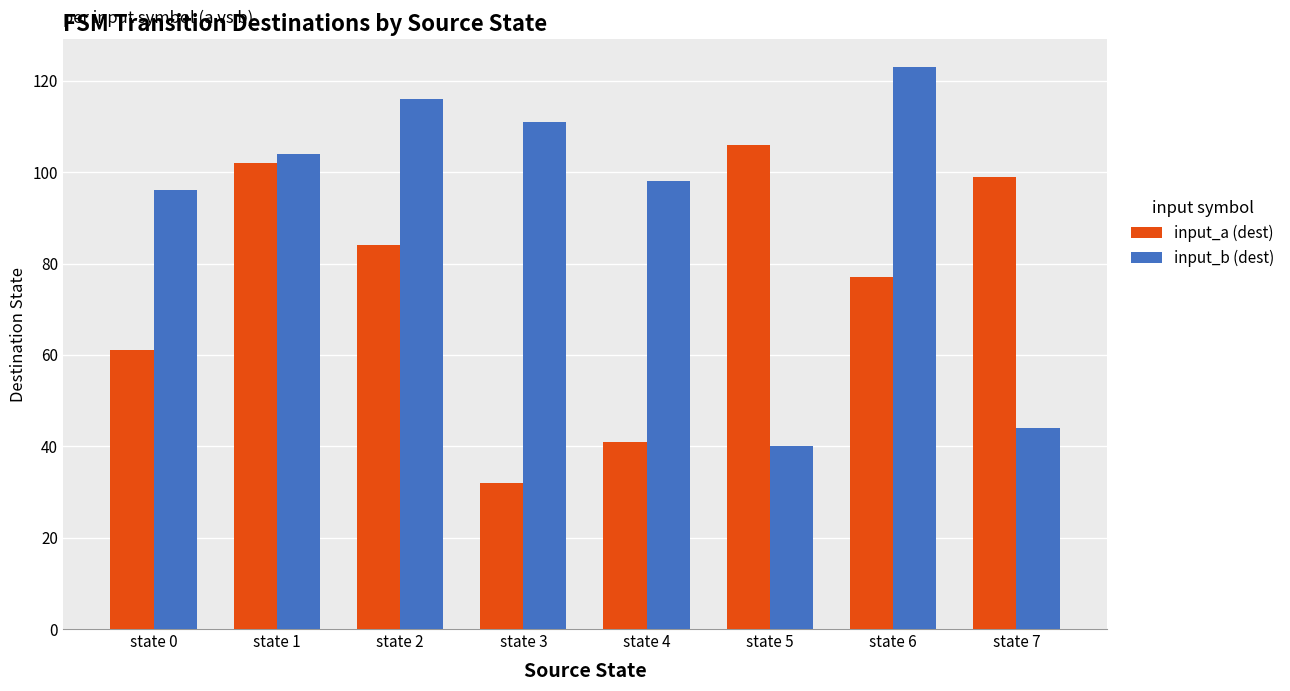

Which series changed the most between state 3 and state 4?

input_b (dest)